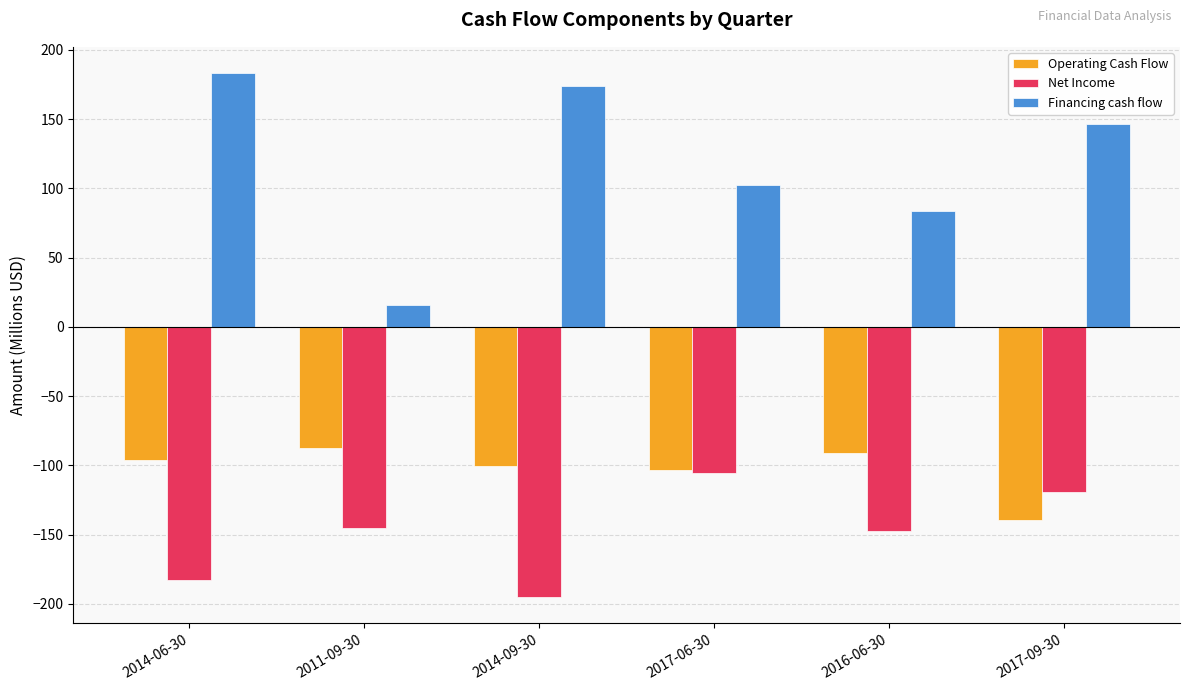

Reading left to right, transcribe all the data shown in this chart.

Operating Cash Flow: -96.4	-87.5	-100.5	-103.6	-91.3	-139.6
Net Income: -182.8	-145.5	-195.3	-105.2	-147.5	-119.4
Financing cash flow: 183.3	15.8	173.9	102.3	83.7	146.2